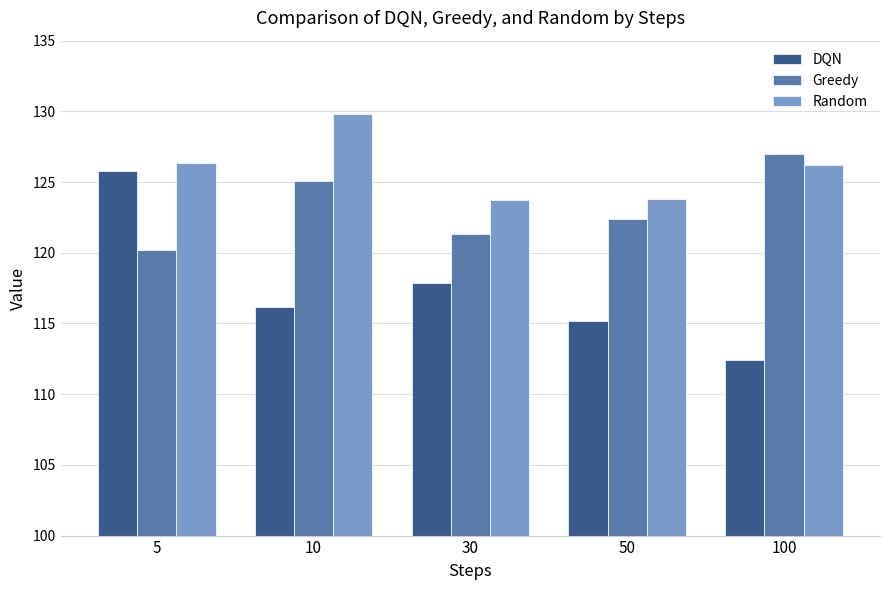

The Greedy series shows 186.9 at 30. True or false?

False